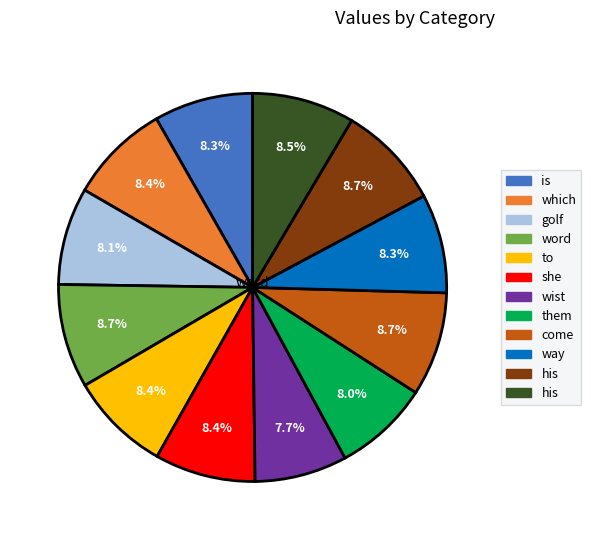

Is there any slice that represents more than half of the pie?

No